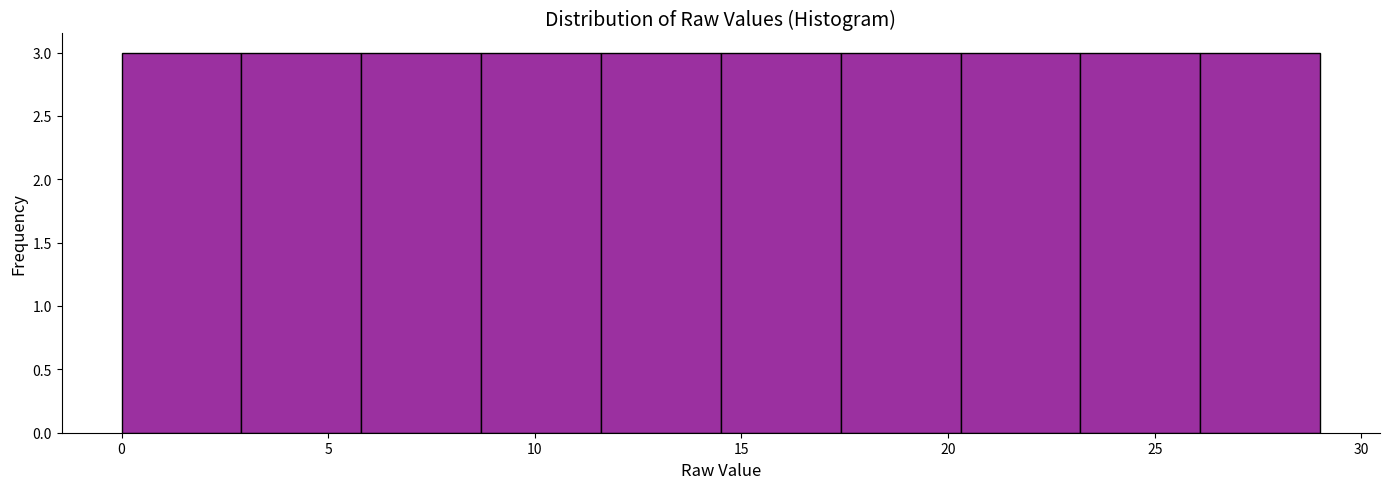

How tall is the bar that spans 8.7 to 11.6 on the x-axis? Neither the bar edges nor the heights are printed on the chart, so give them approximately, as read against the axes.

3